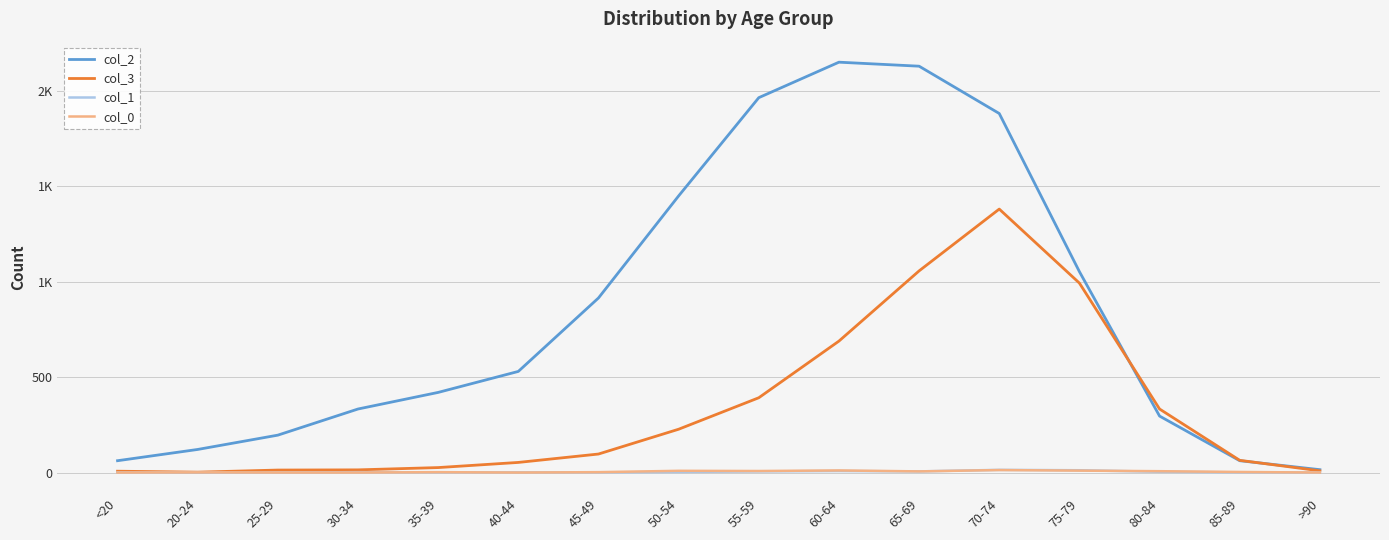

What are all the series names shown in the legend?

col_2, col_3, col_1, col_0